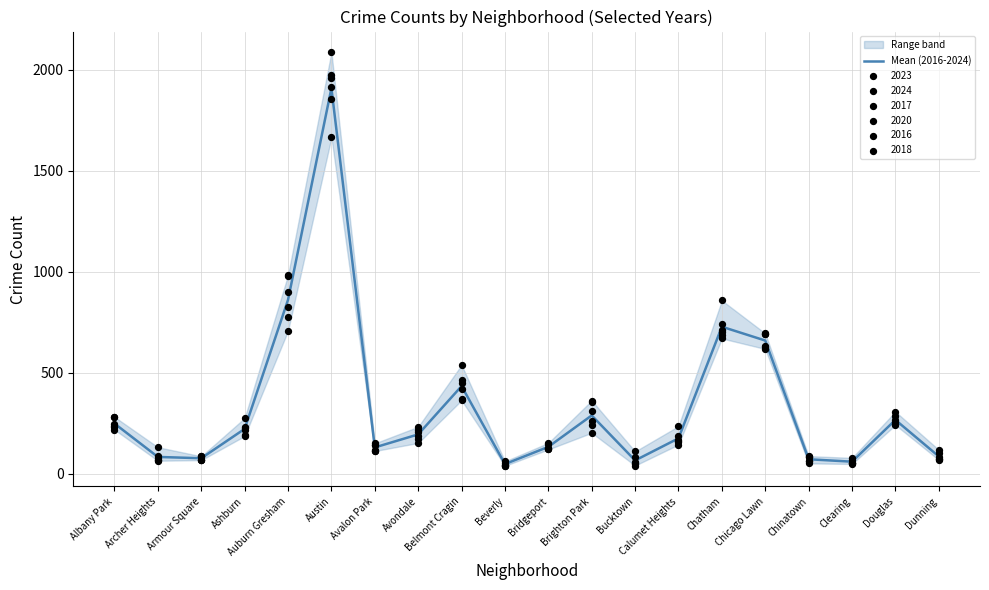

Between Belmont Cragin and Bridgeport, which is larger?

Belmont Cragin